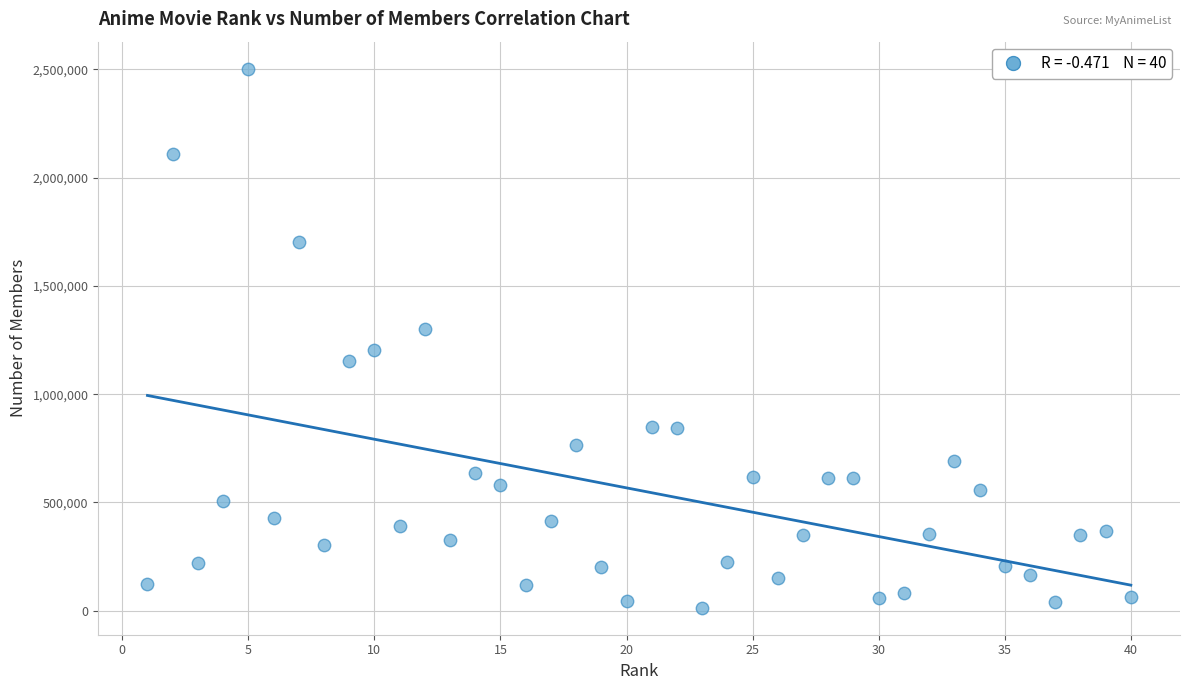

What is the range of Y values (max minus min)?

2488976